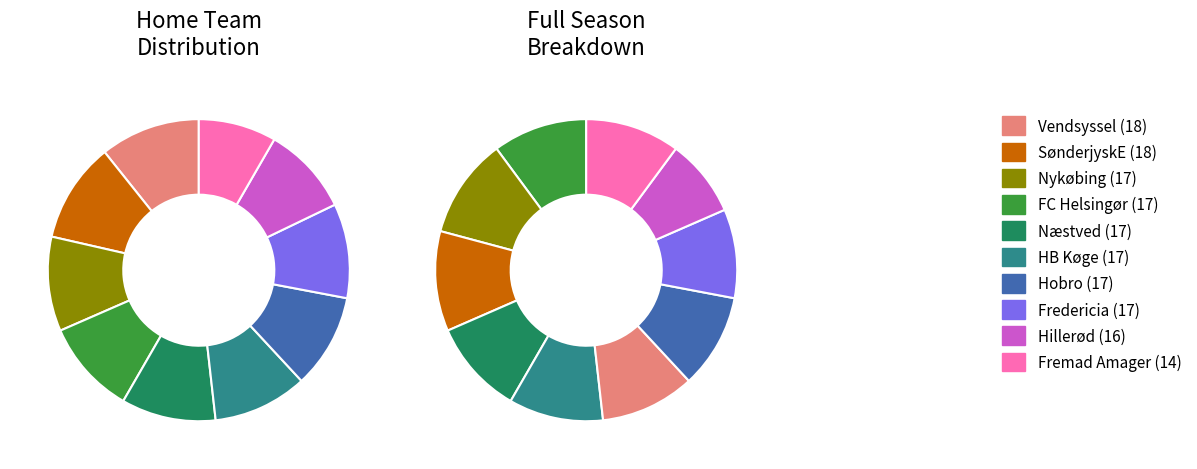

How many segments does this pie chart have?

10